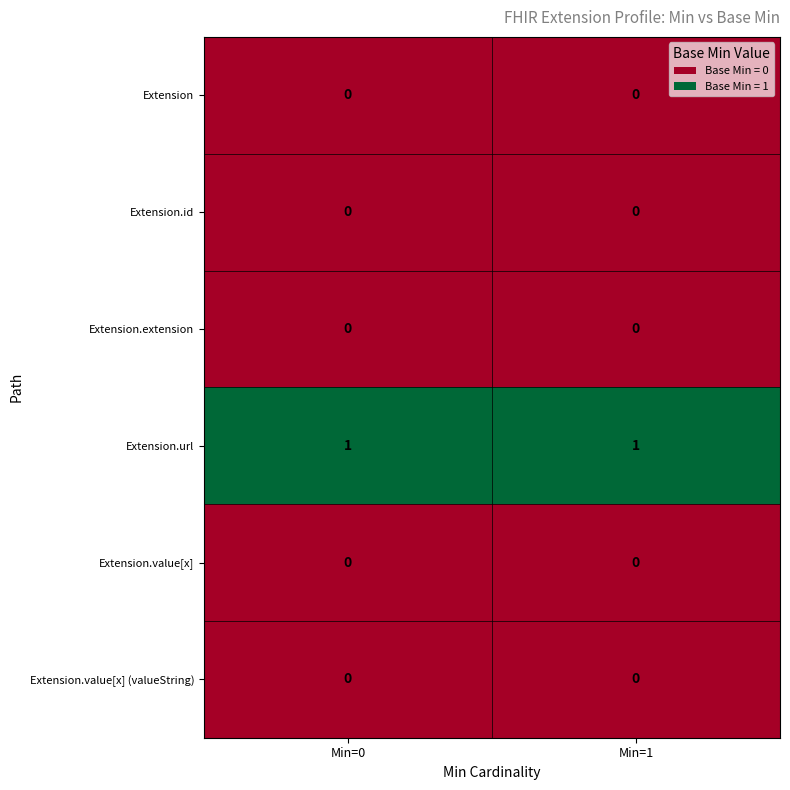

The value of Extension.value[x] at Min=1 is 0. True or false?

True